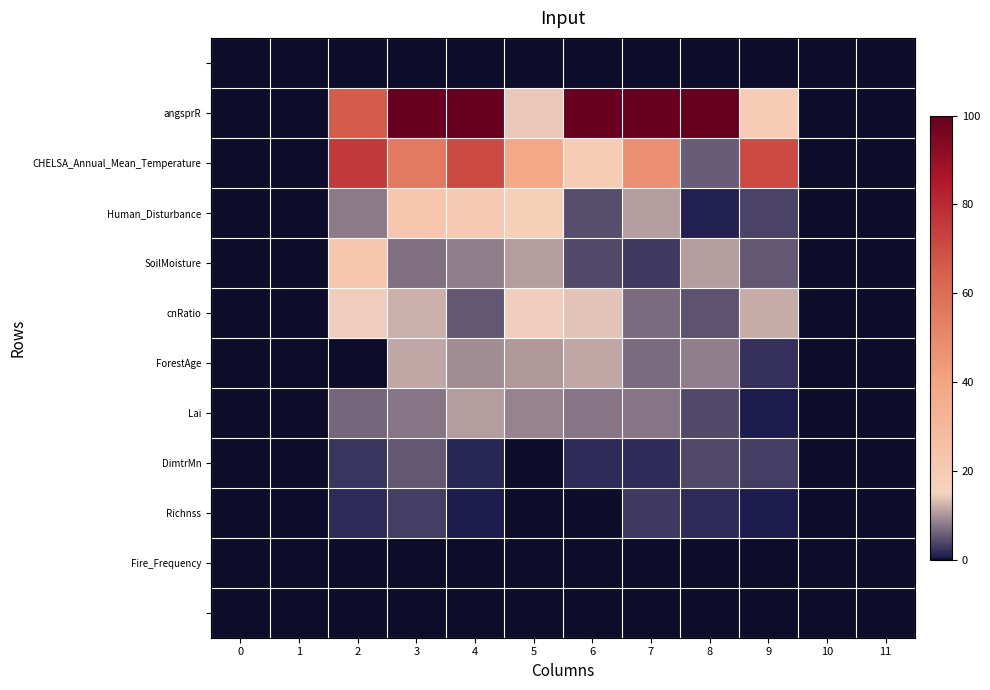

What is the spread (max minus min) of values at 9?

71.0